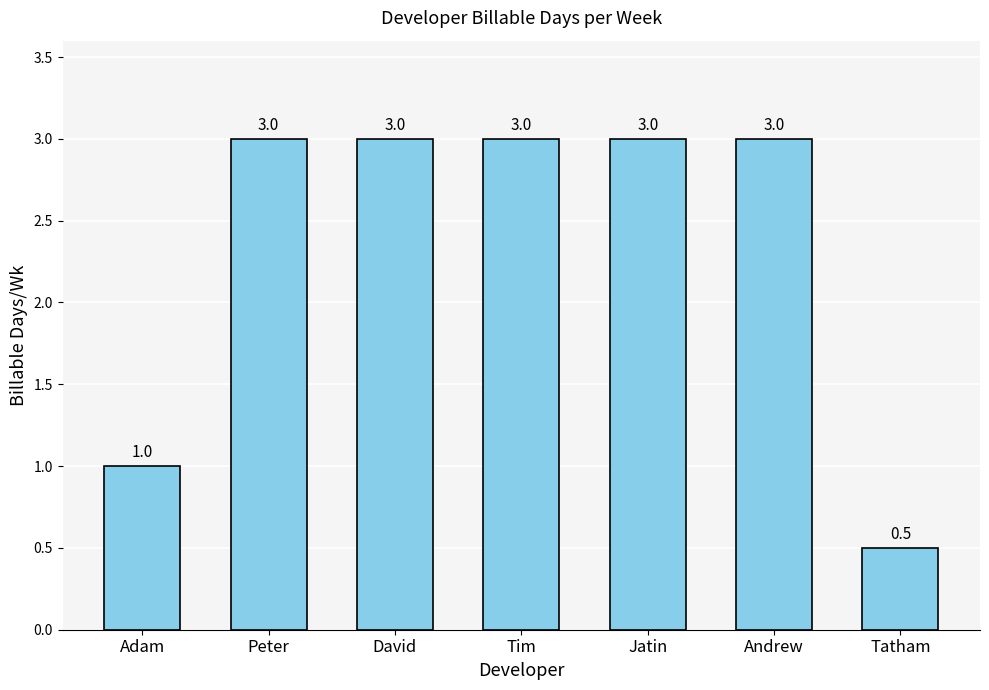

What is the smallest value displayed?

0.5